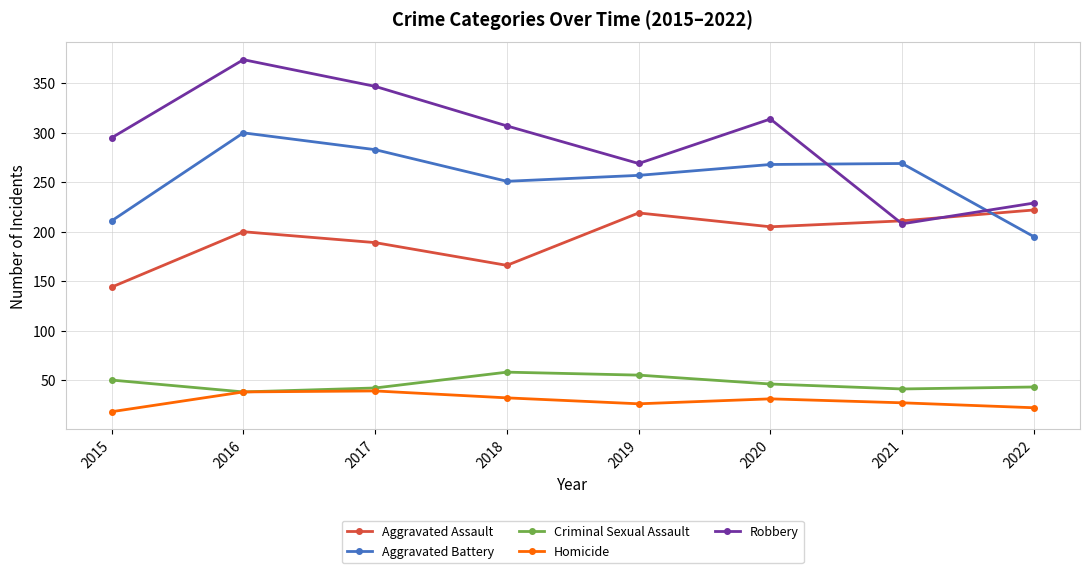

What is the value of the Aggravated Assault point at the 8th from the left?

222